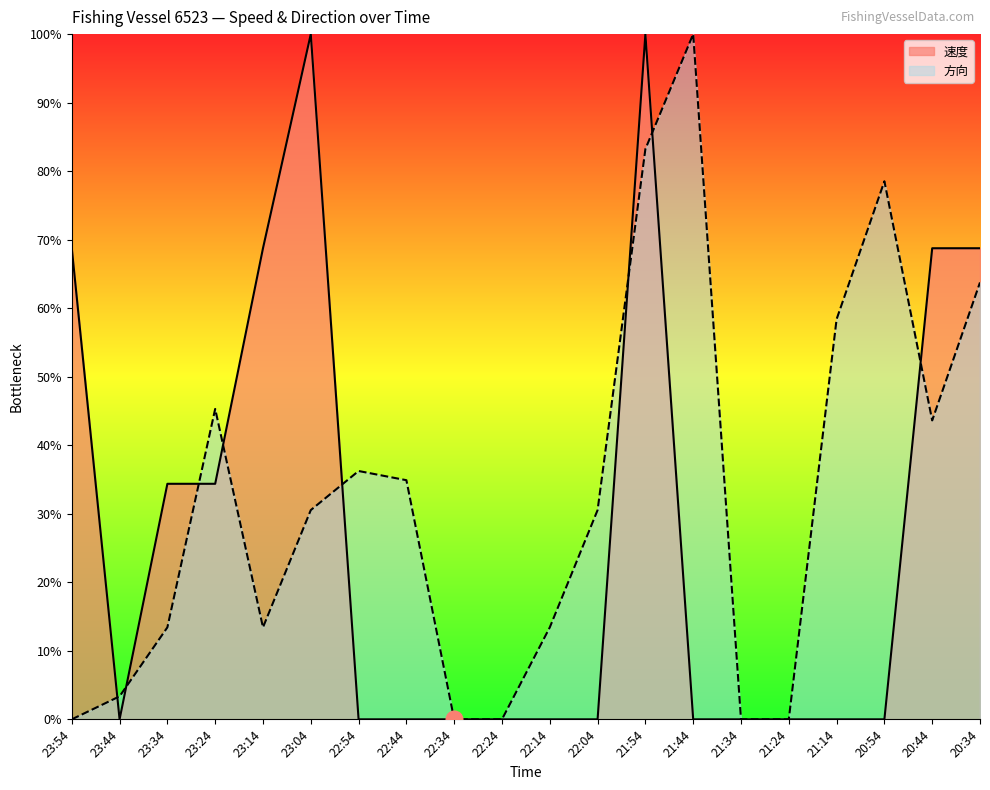

Reading left to right, transcribe all the data shown in this chart.

速度: 0.7	0.0	0.3	0.3	0.7	1.0	0.0	0.0	0.0	0.0	0.0	0.0	1.0	0.0	0.0	0.0	0.0	0.0	0.7	0.7
方向: 0.0	0.0	0.1	0.5	0.1	0.3	0.4	0.3	0.0	0.0	0.1	0.3	0.8	1.0	0.0	0.0	0.6	0.8	0.4	0.6